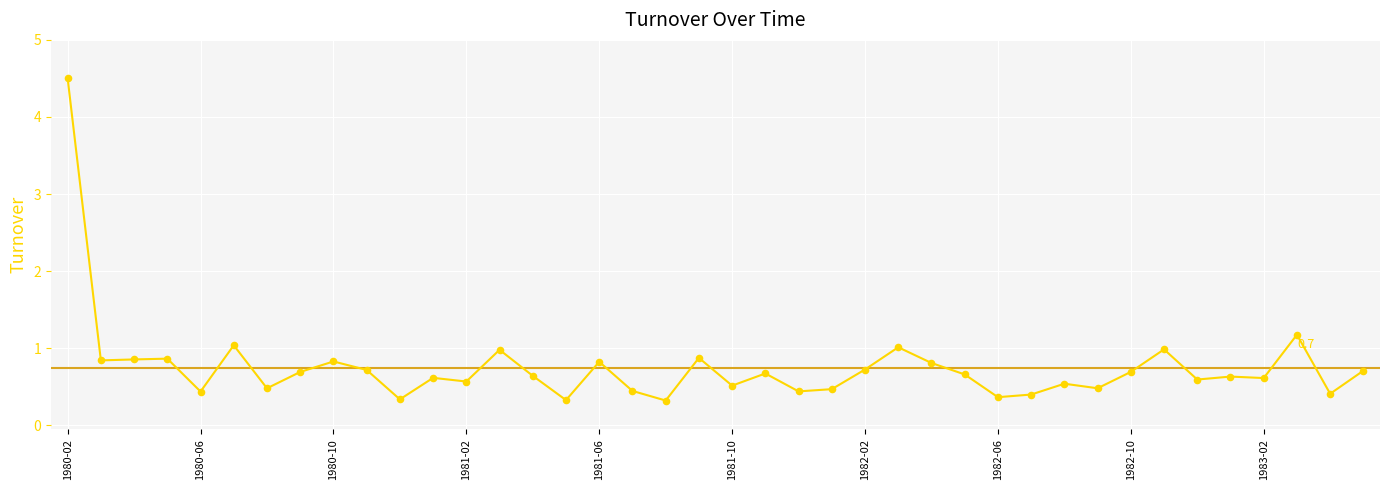

What is the difference between the maximum and minimum values?

4.2